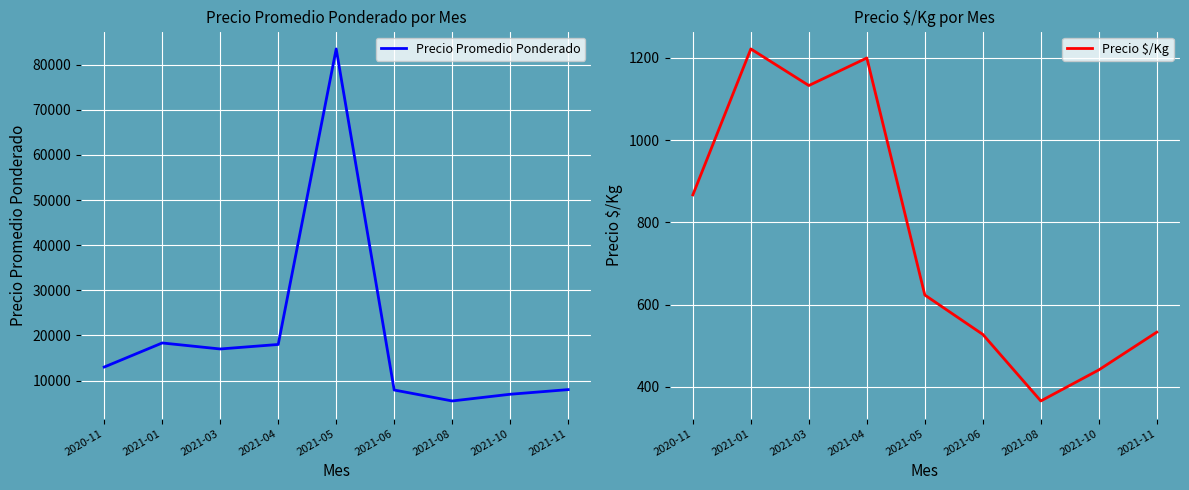

Rank the categories by Precio Promedio Ponderado value from lowest to highest.

2021-08, 2021-10, 2021-06, 2021-11, 2020-11, 2021-03, 2021-04, 2021-01, 2021-05